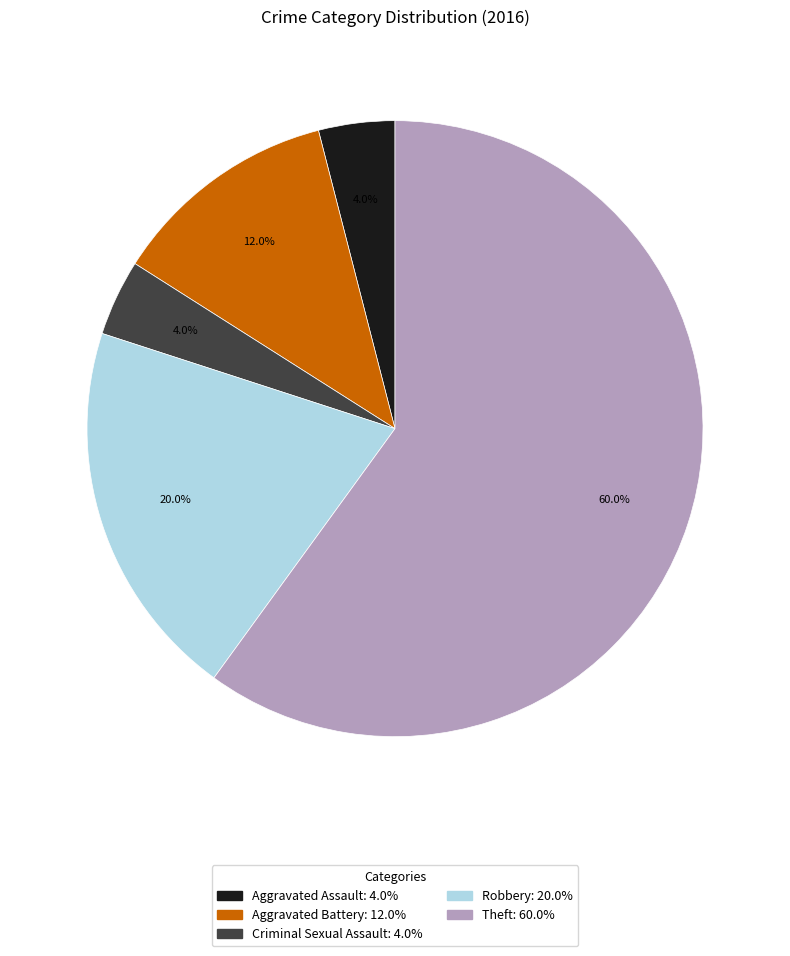

How much of the chart is everything except Criminal Sexual Assault?

96.0%